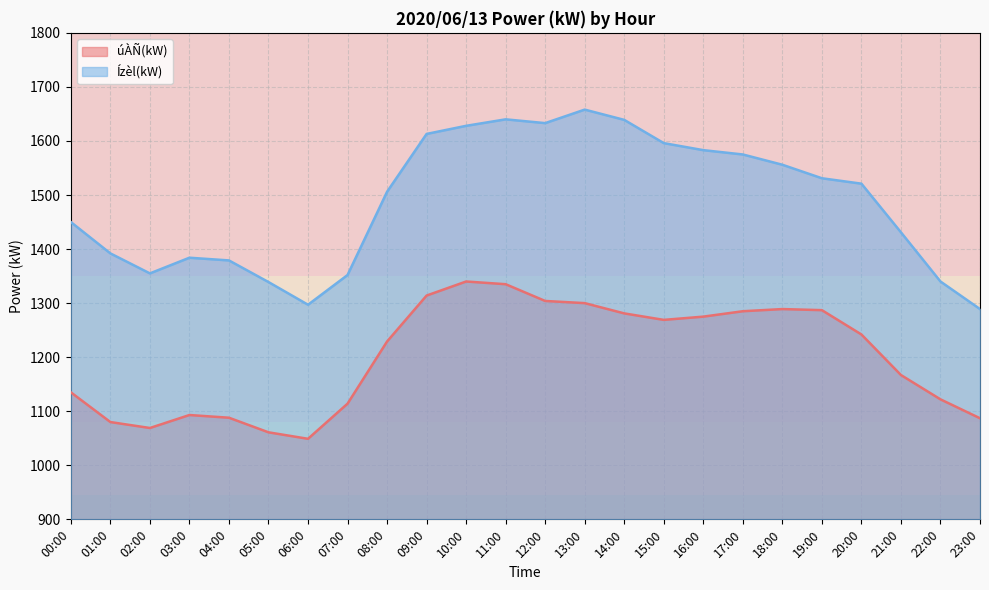

True or false: Ízèl(kW) has a value of 1384 at 03:00.

True